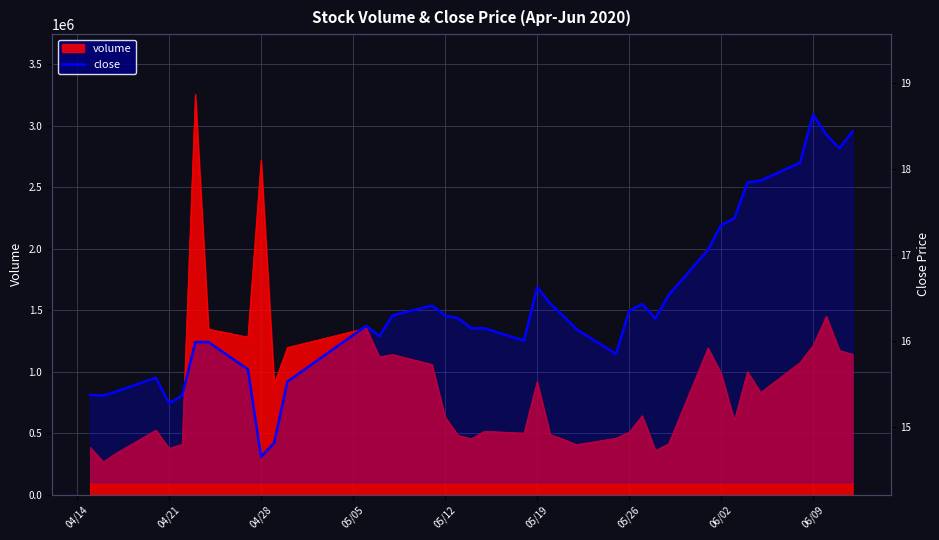

What is the sum of all values?

657.1